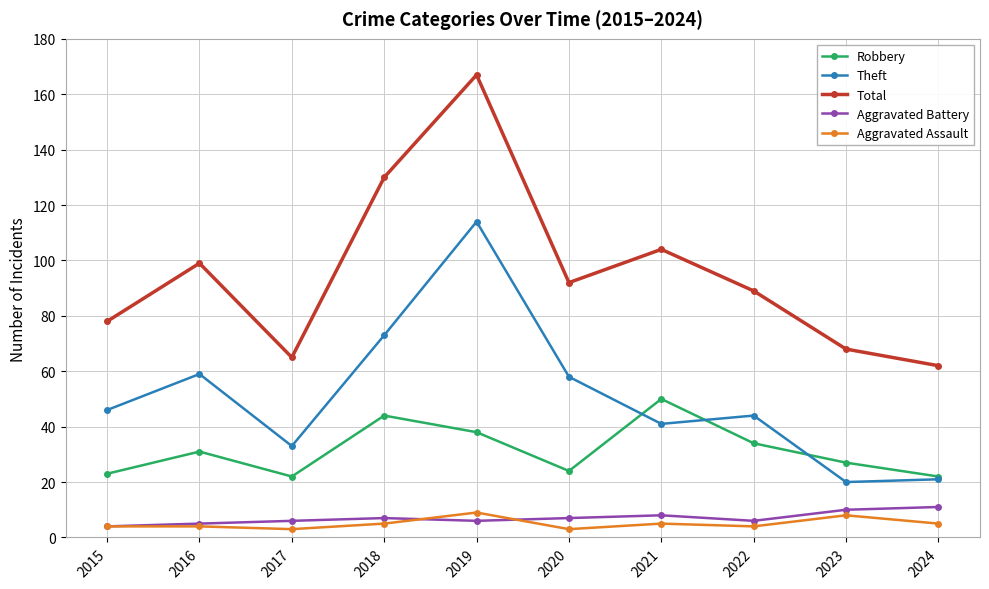

Is this an area chart (filled region under the line)?

No